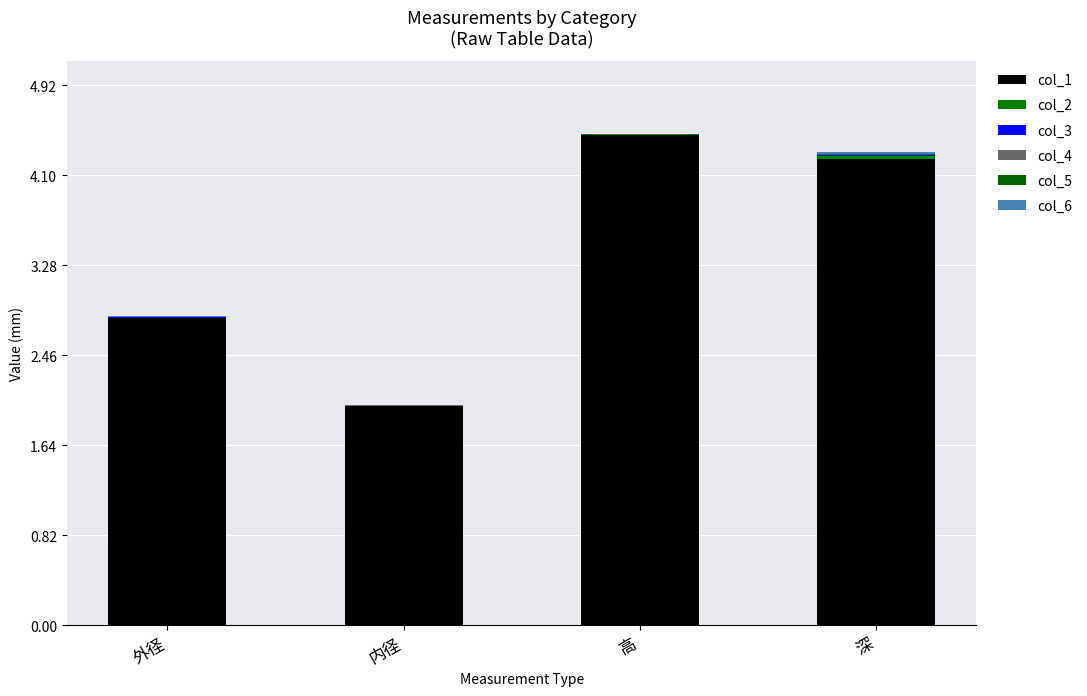

How many distinct data groups are displayed?

6